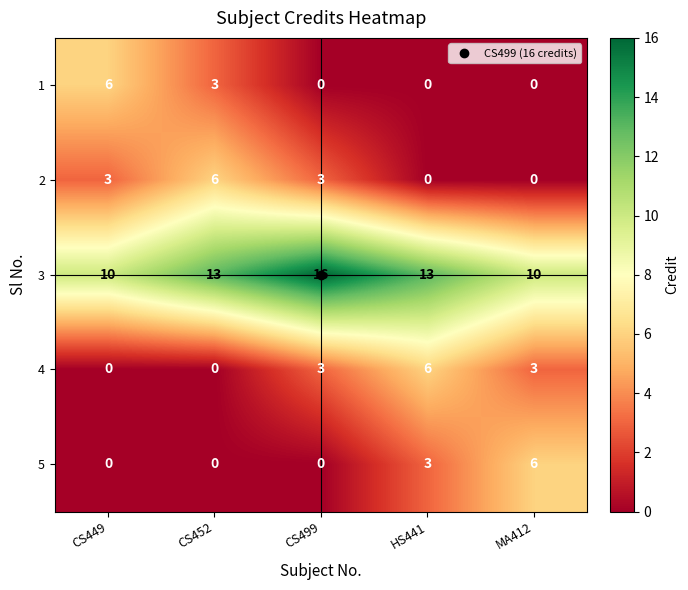

What is the sum of all 4 values?

12